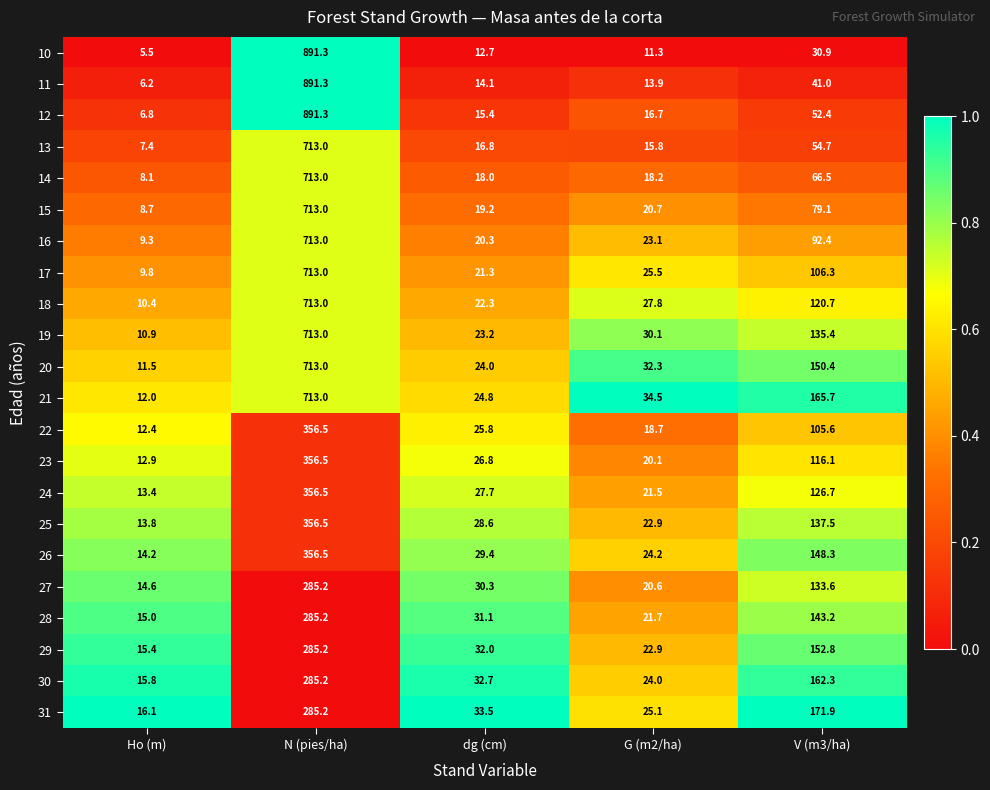

What is the highest value of the 18 series?

713.0